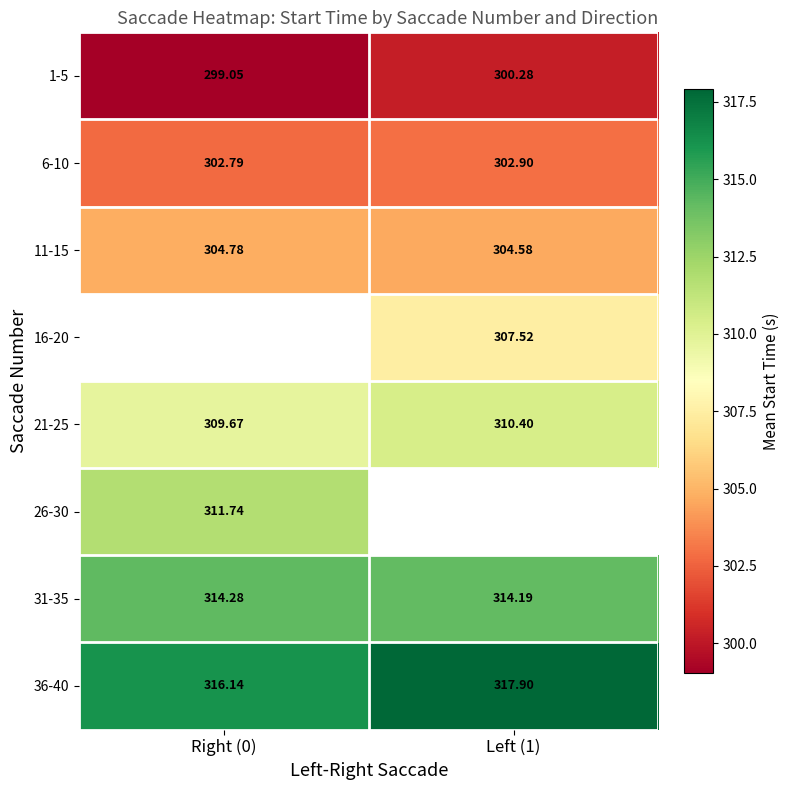

What is the difference between the 36-40 values at Left (1) and Right (0)?

1.8